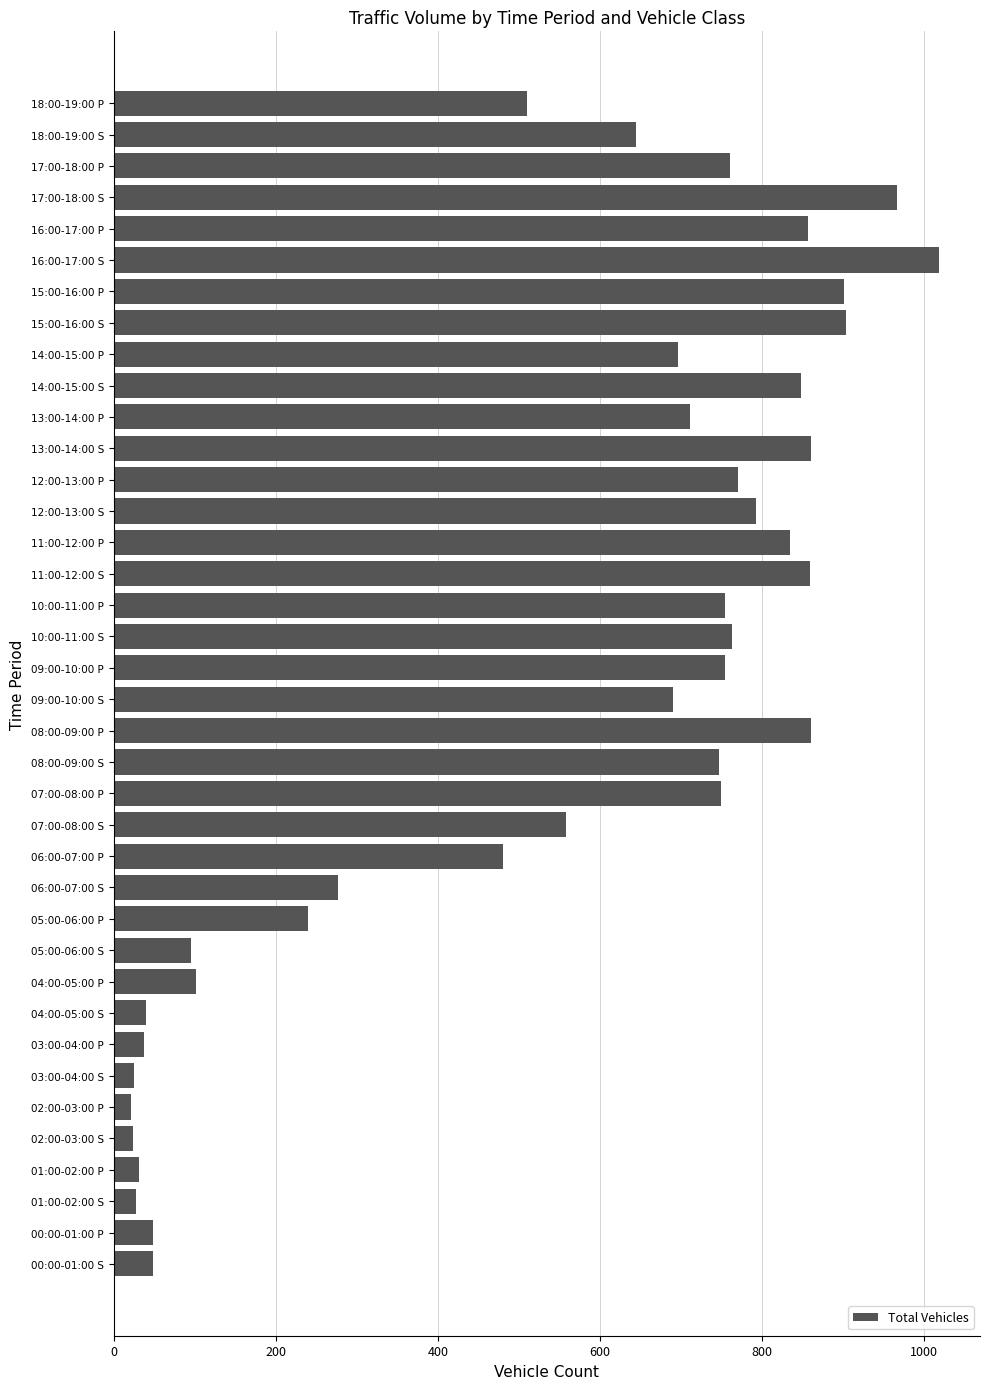

What is the ratio of the value at 18:00-19:00 S to the value at 03:00-04:00 P?

16.9